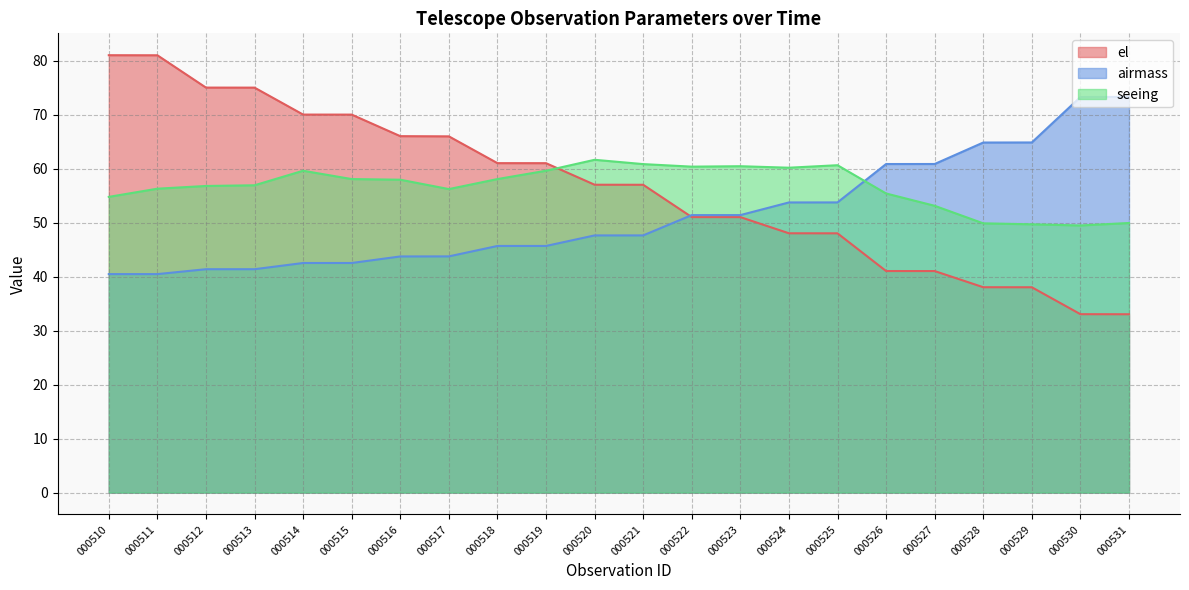

What is the difference between the second highest and minimum values in the seeing series?

11.4